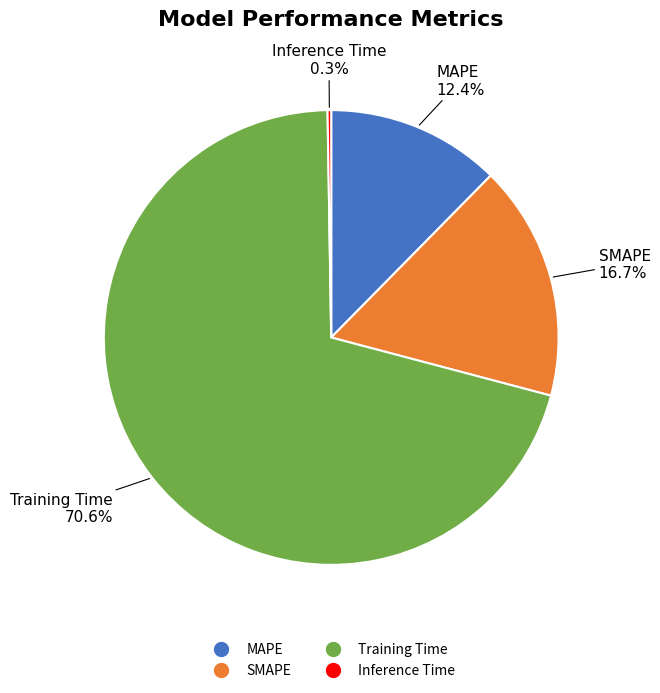

True or false: SMAPE accounts for 17% of the total.

True